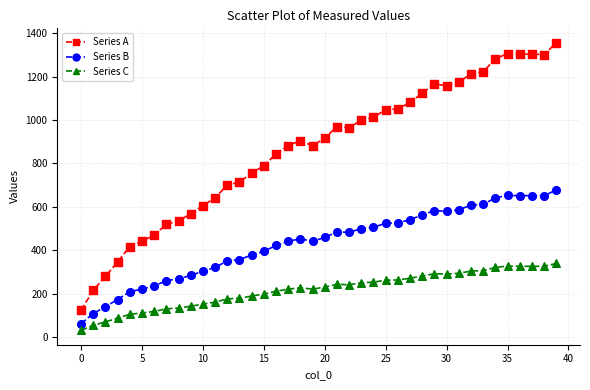

Which series has the largest total across all categories?

Series A